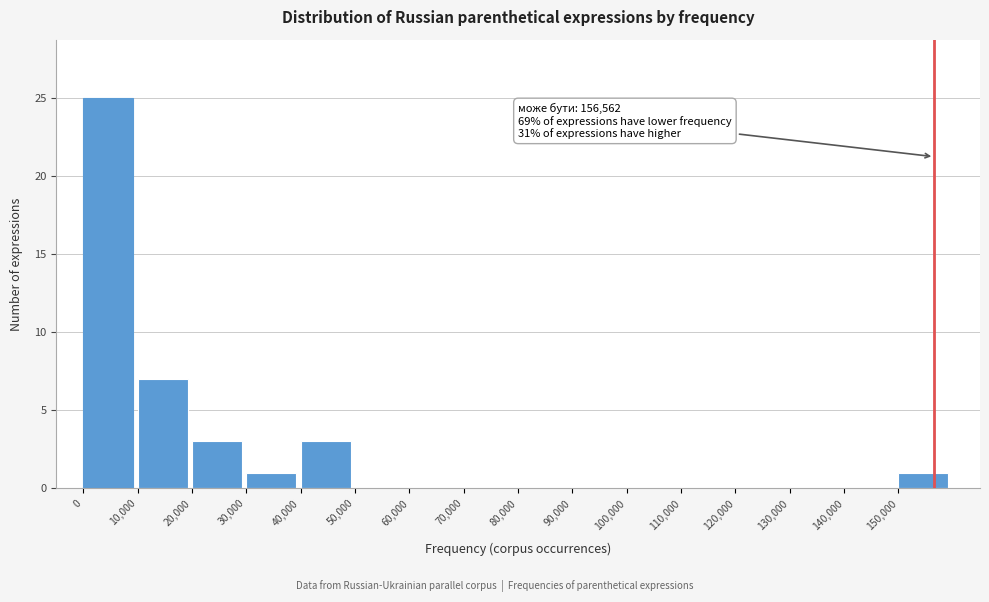

Over which range of the x-axis is the bar tallest?

0 to 10000